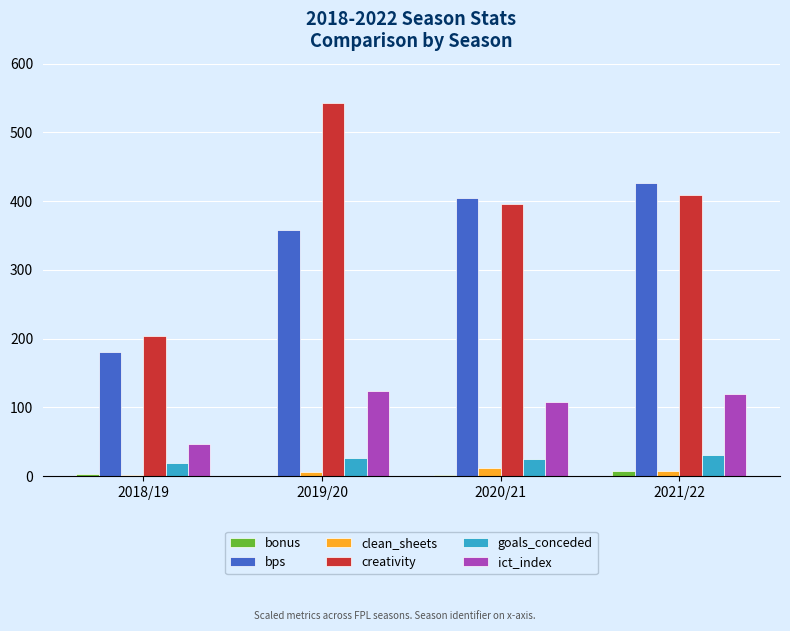

What are all the series names shown in the legend?

bonus, bps, clean_sheets, creativity, goals_conceded, ict_index